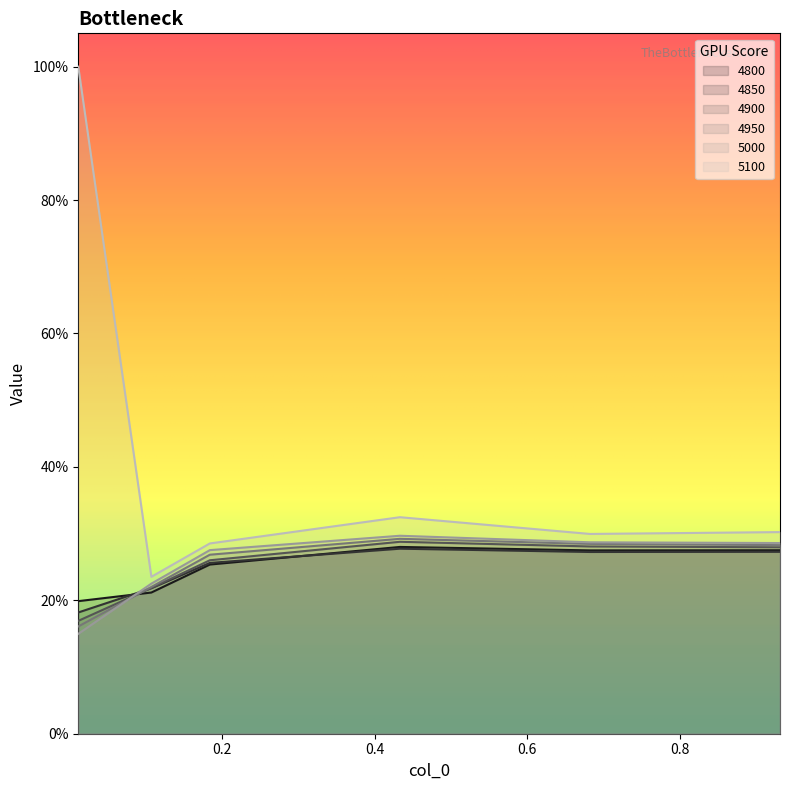

Reading left to right, what are all the values shown in this chart?

4800: 0.2	0.2	0.3	0.3	0.3	0.3
4850: 0.2	0.2	0.3	0.3	0.3	0.3
4900: 0.2	0.2	0.3	0.3	0.3	0.3
4950: 0.2	0.2	0.3	0.3	0.3	0.3
5000: 0.1	0.2	0.3	0.3	0.3	0.3
5100: 1.0	0.2	0.3	0.3	0.3	0.3